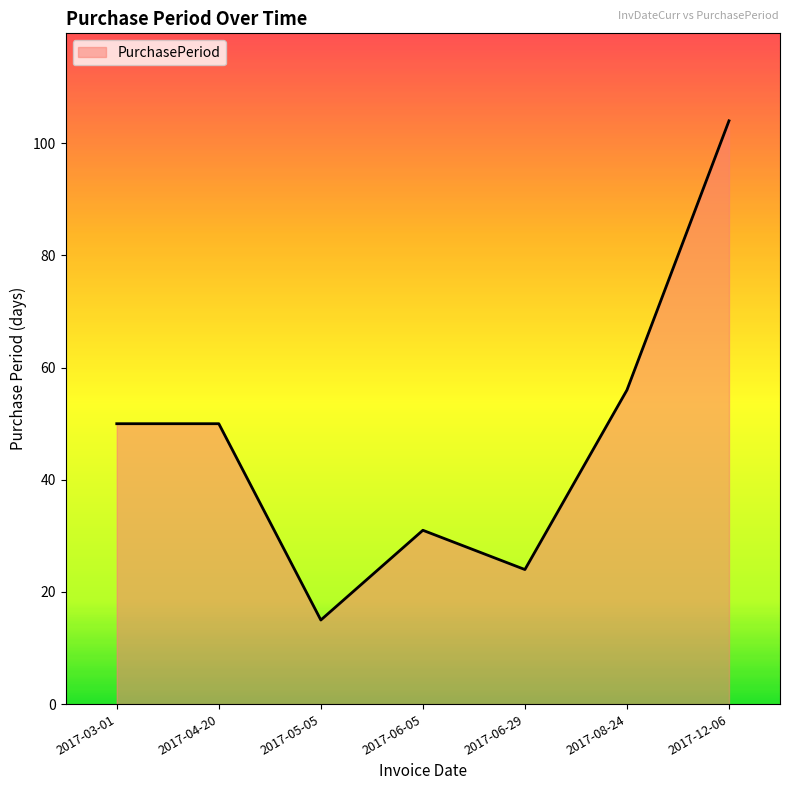

Reading left to right, transcribe all the data shown in this chart.

2017-03-01=50	2017-04-20=50	2017-05-05=15	2017-06-05=31	2017-06-29=24	2017-08-24=56	2017-12-06=104